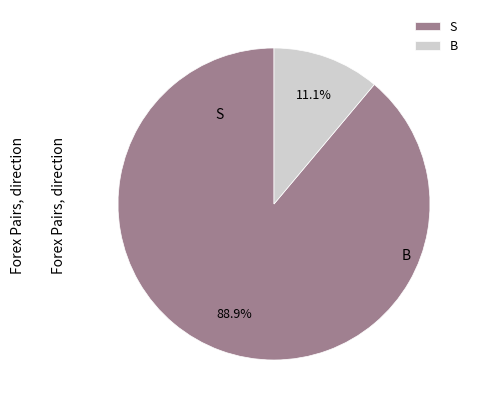

How many slices are in this pie chart?

2